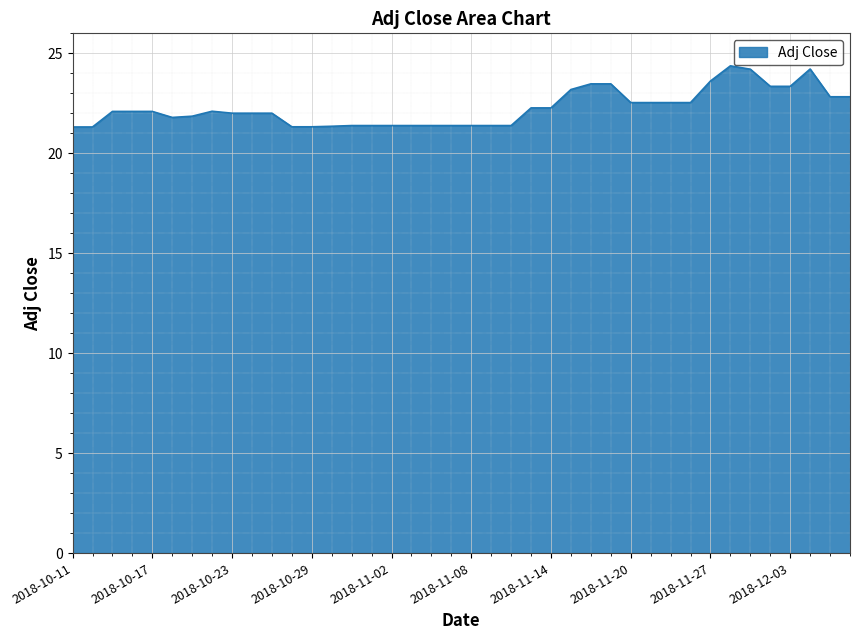

What is the smallest value displayed?

21.3